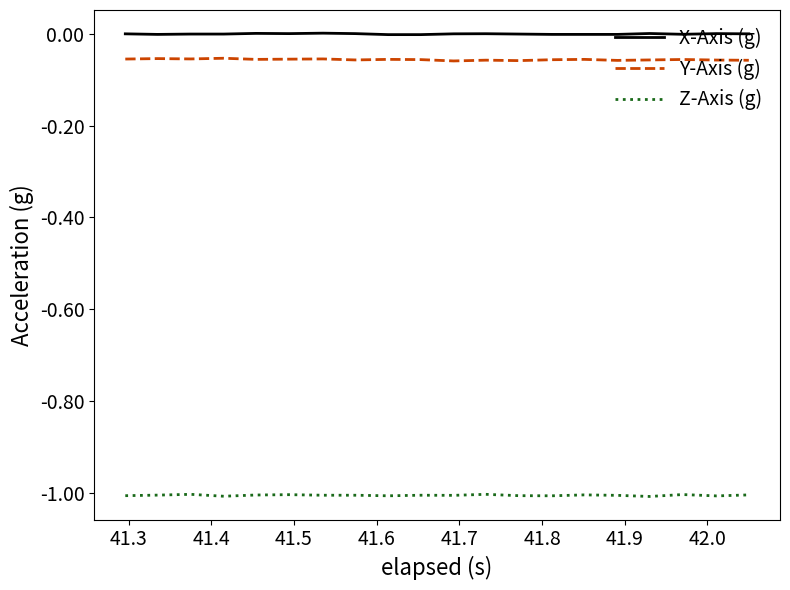

What is the minimum value shown in the chart?

-1.0